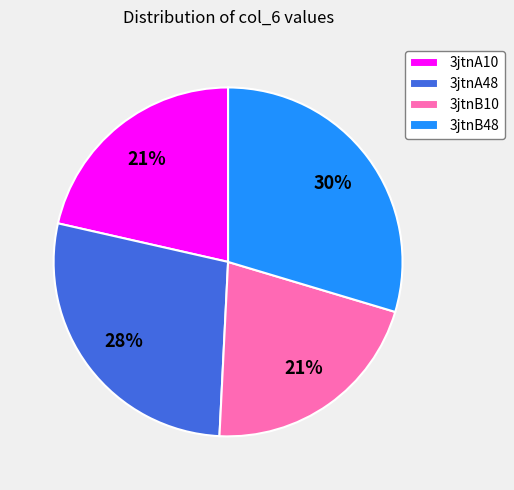

Is it true that 3jtnB48 is 15% of the pie?

False